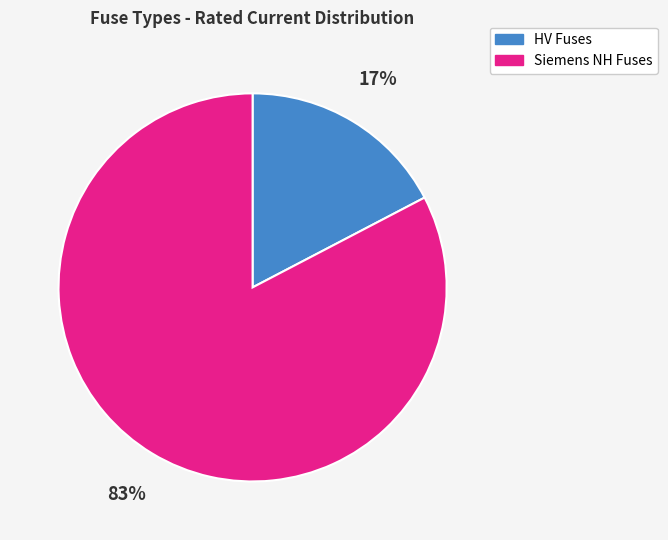

Is there any slice that represents more than half of the pie?

Yes